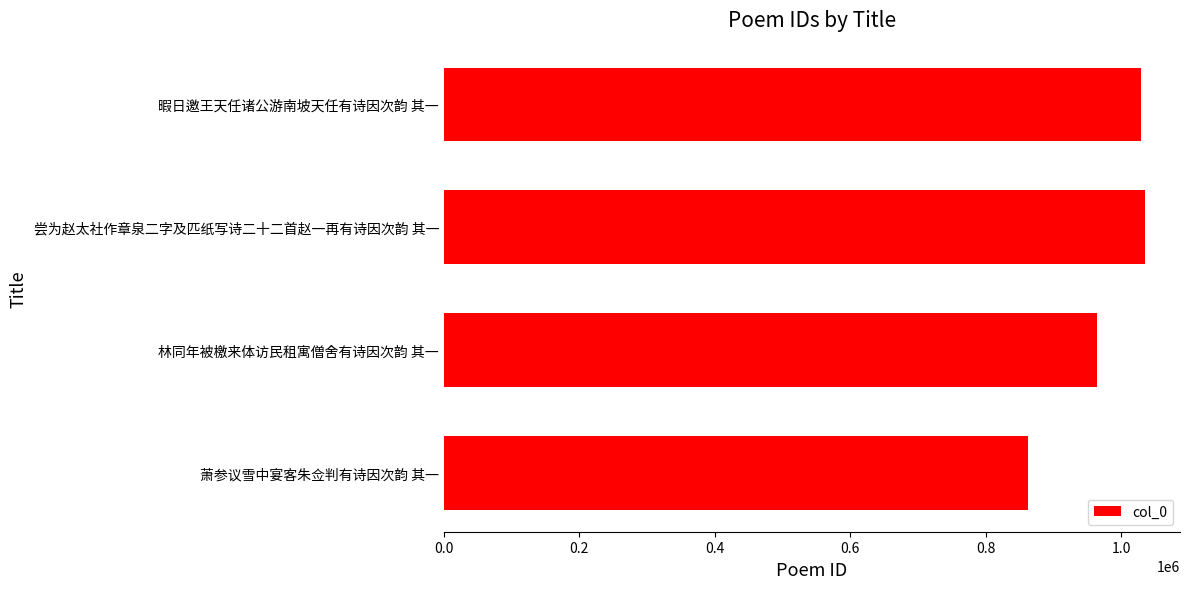

The value at 萧参议雪中宴客朱佥判有诗因次韵 其一 is 261400. True or false?

False